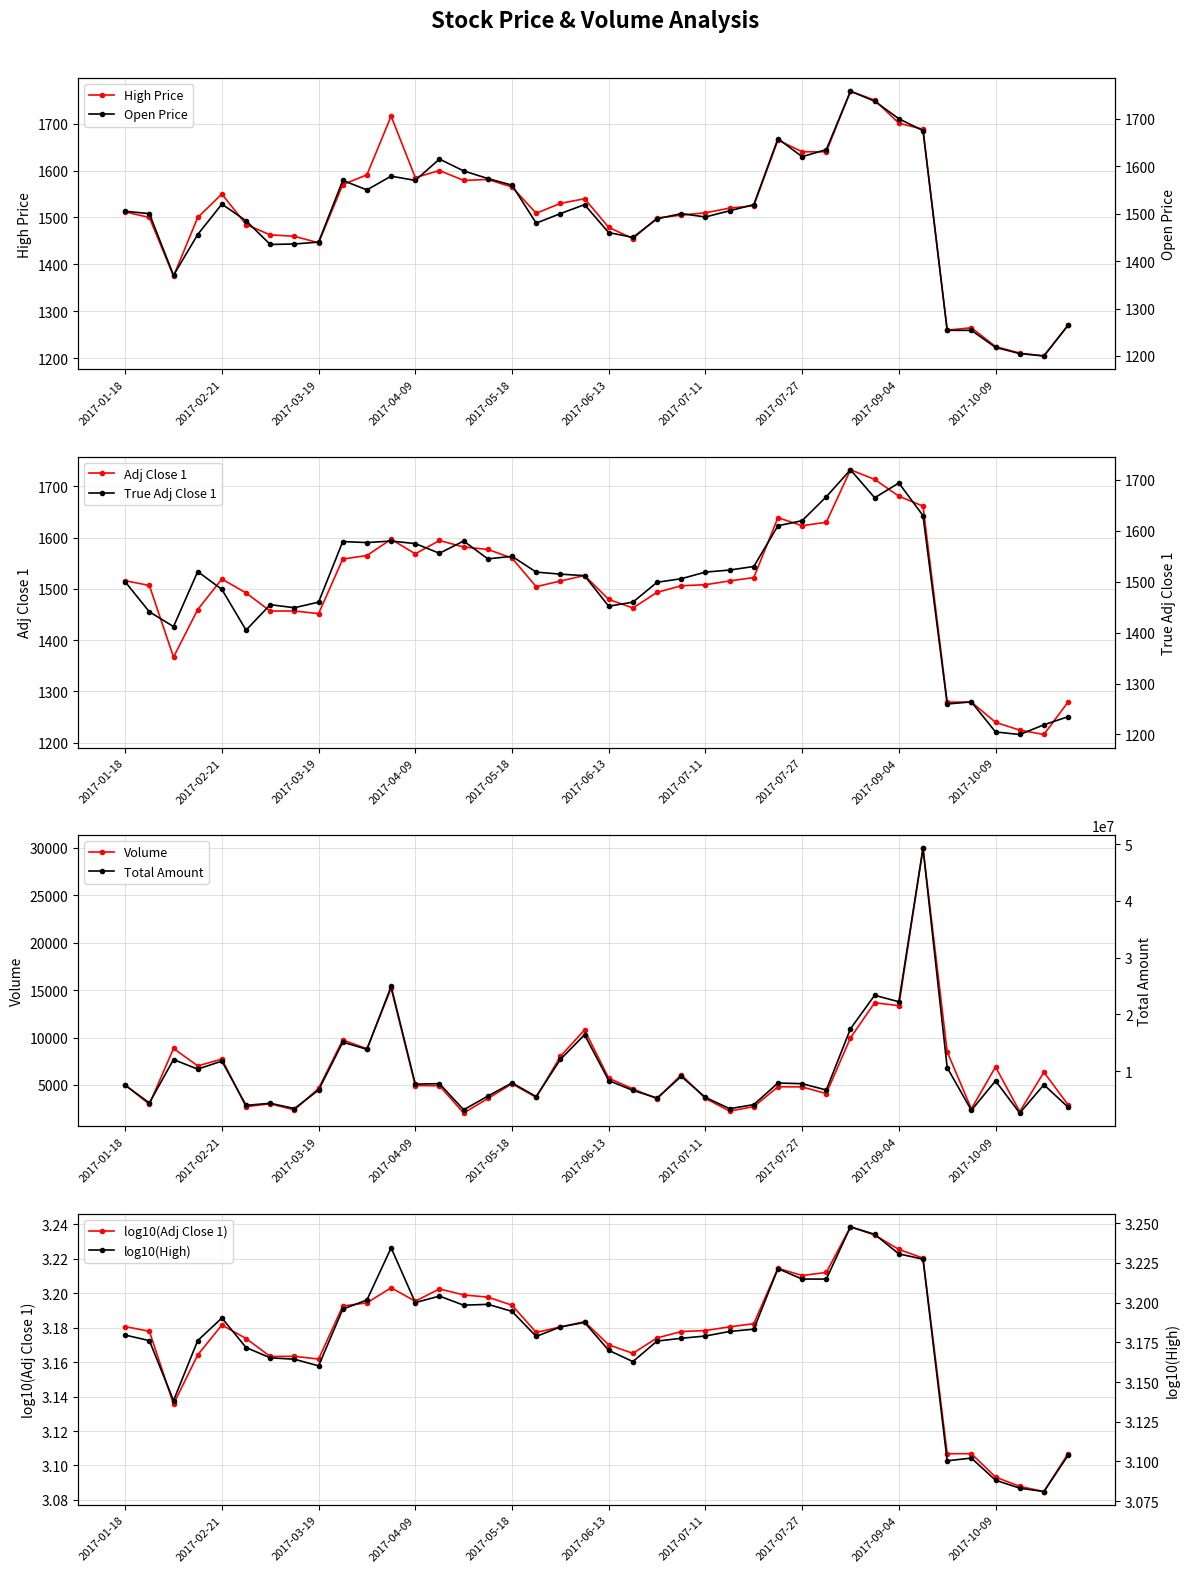

What is the value of the true_adjclose_1 point at the 13th from the left?

1575.0